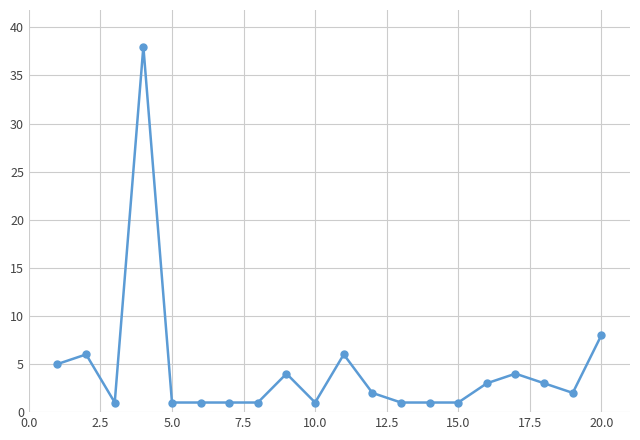

What is the maximum value shown in the chart?

38